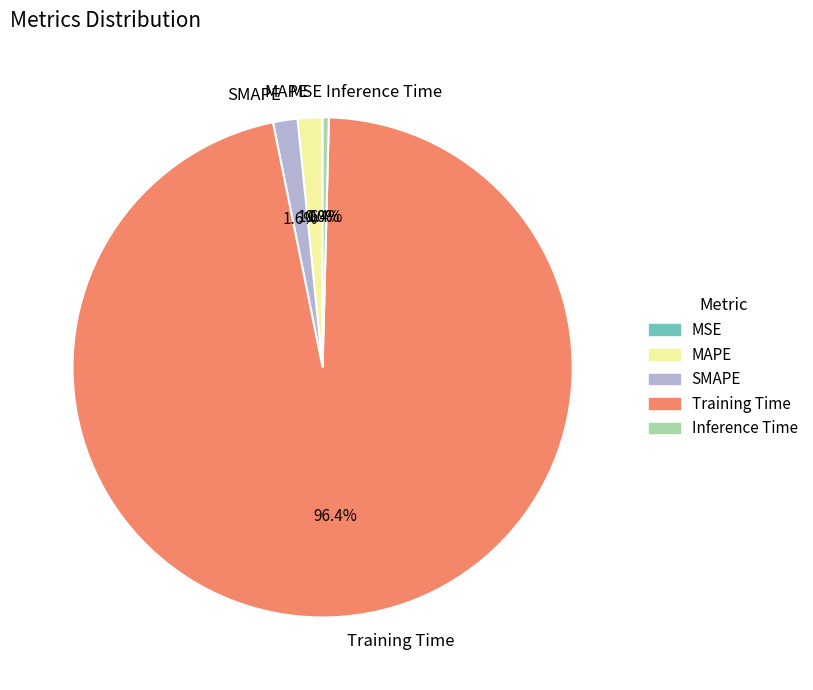

To the nearest percent, what is the difference between the largest and smallest slice percentages?

96%